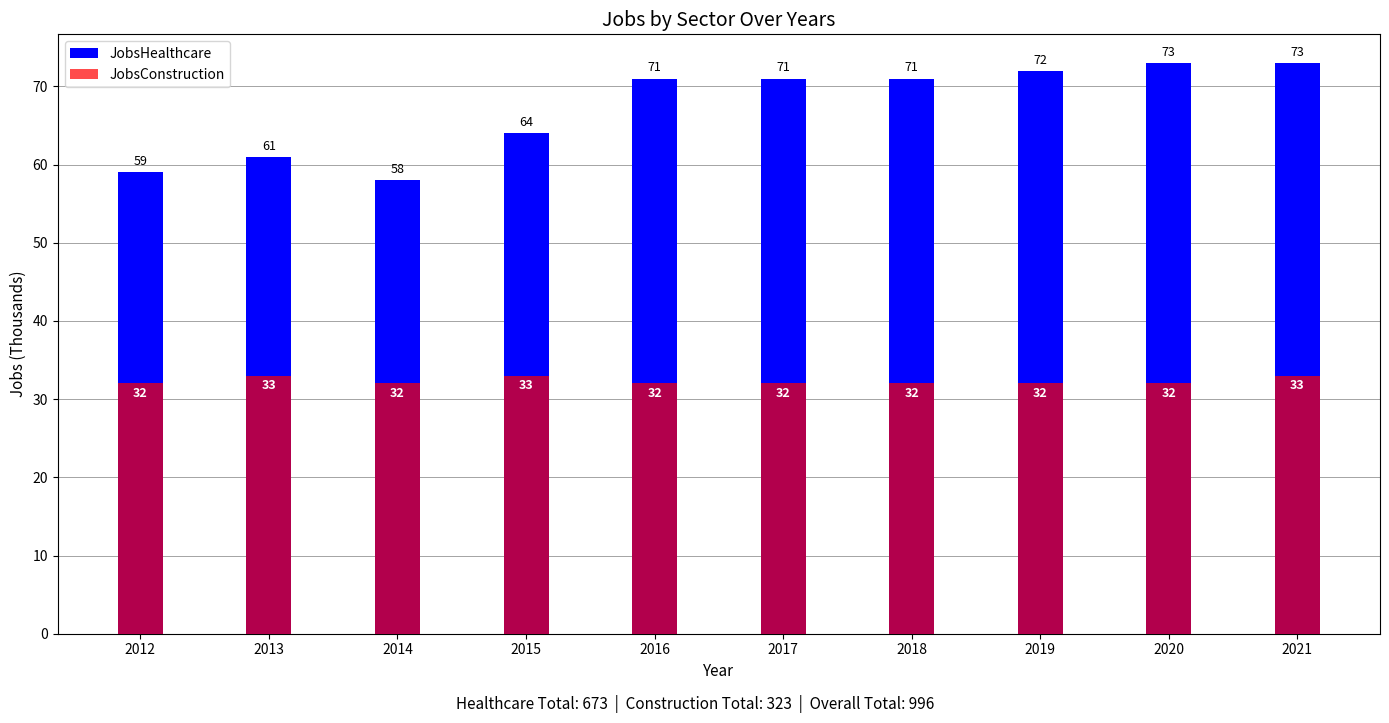

True or false: JobsHealthcare has a value of 126 at 2021.

False